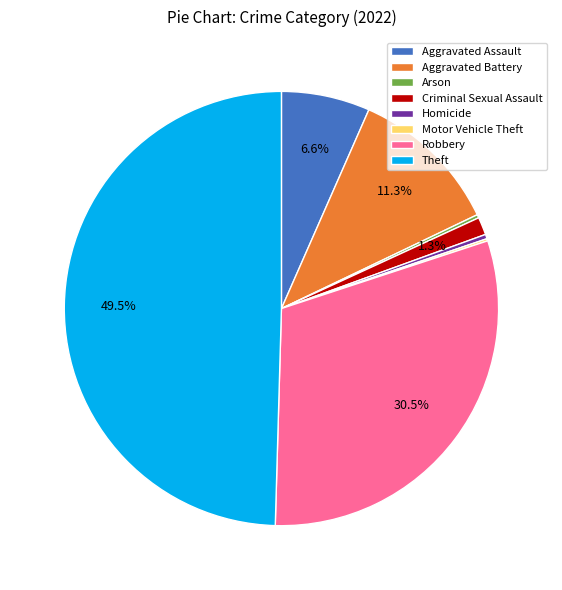

Is the sum of Homicide and Criminal Sexual Assault greater than half?

No